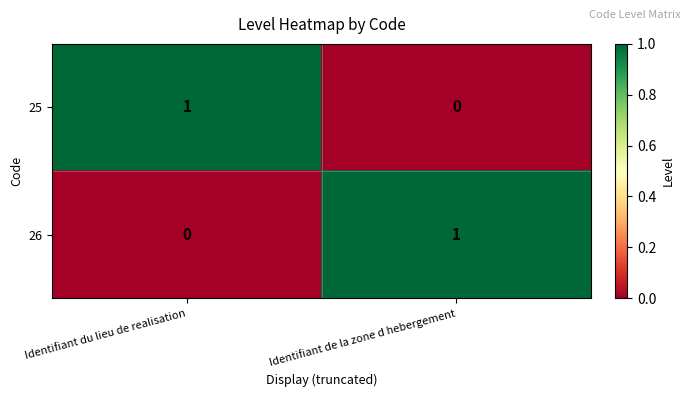

Rank the categories by 26 value from lowest to highest.

Identifiant du lieu de realisation, Identifiant de la zone d hebergement